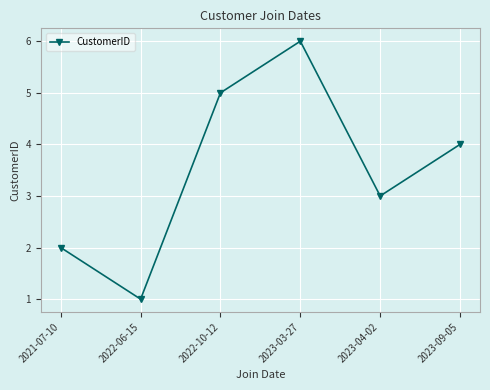

What is the difference between the values at 2021-07-10 and 2022-10-12?

3